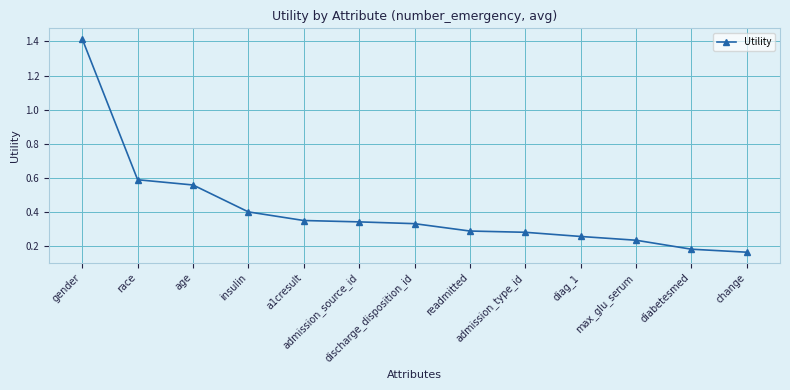

What is the change in value from readmitted to change?

-0.1